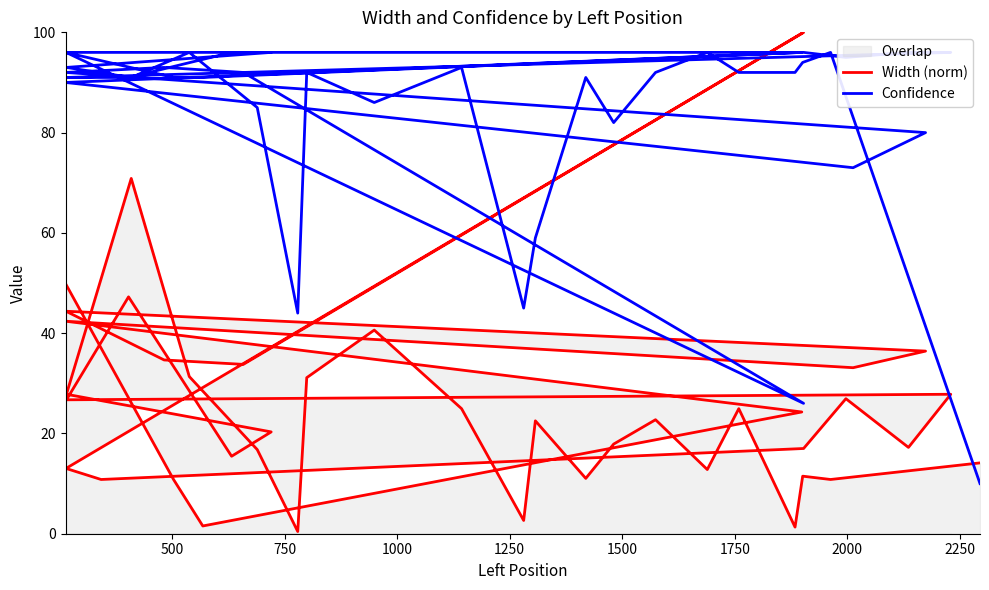

In Width (norm), how many points are higher than both neighbors (excluding endpoints)?

12